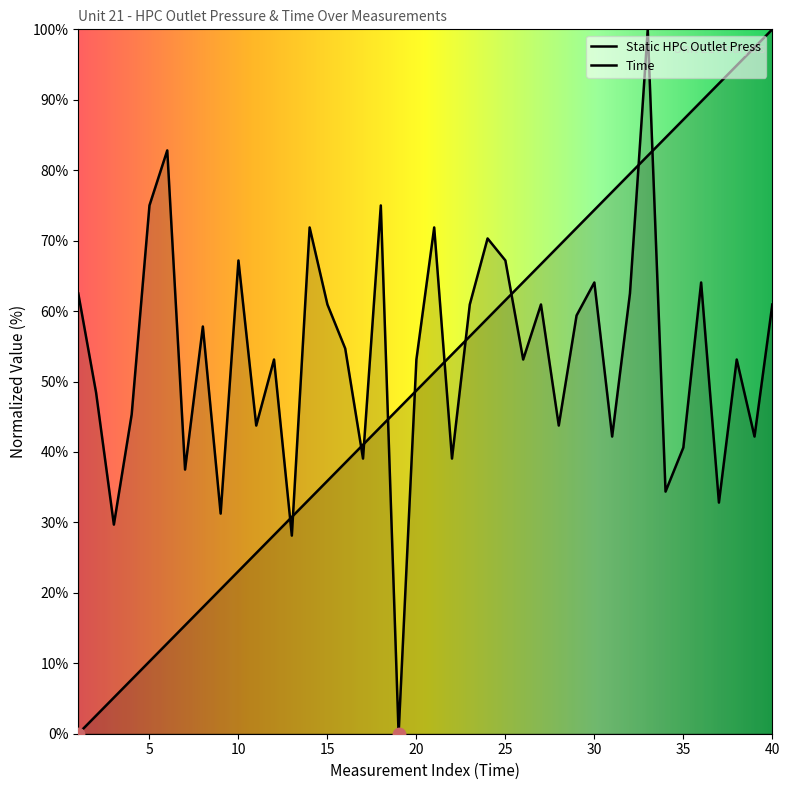

Which series contains the lowest Y value?

Static HPC Outlet Press